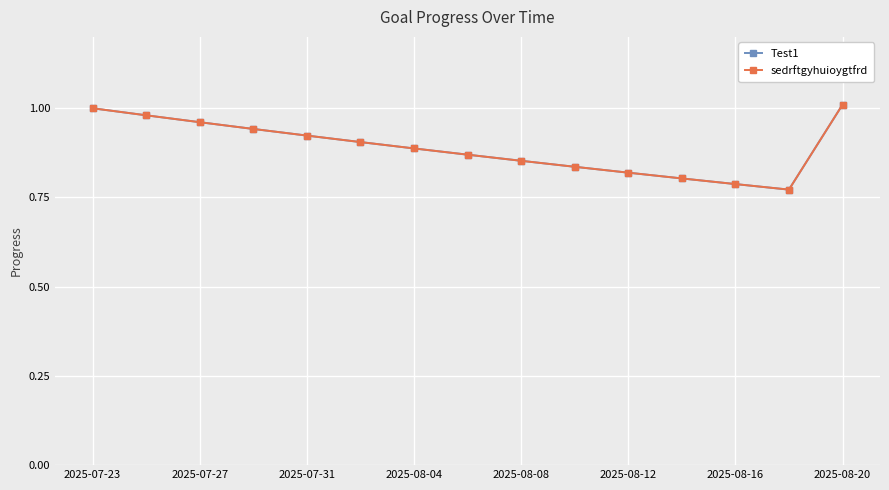

Reading right to left, what are all the values shown in this chart?

Test1: 1.0	0.8	0.8	0.8	0.8	0.8	0.9	0.9	0.9	0.9	0.9	0.9	1.0	1.0	1.0
sedrftgyhuioygtfrd: 1.0	0.8	0.8	0.8	0.8	0.8	0.9	0.9	0.9	0.9	0.9	0.9	1.0	1.0	1.0